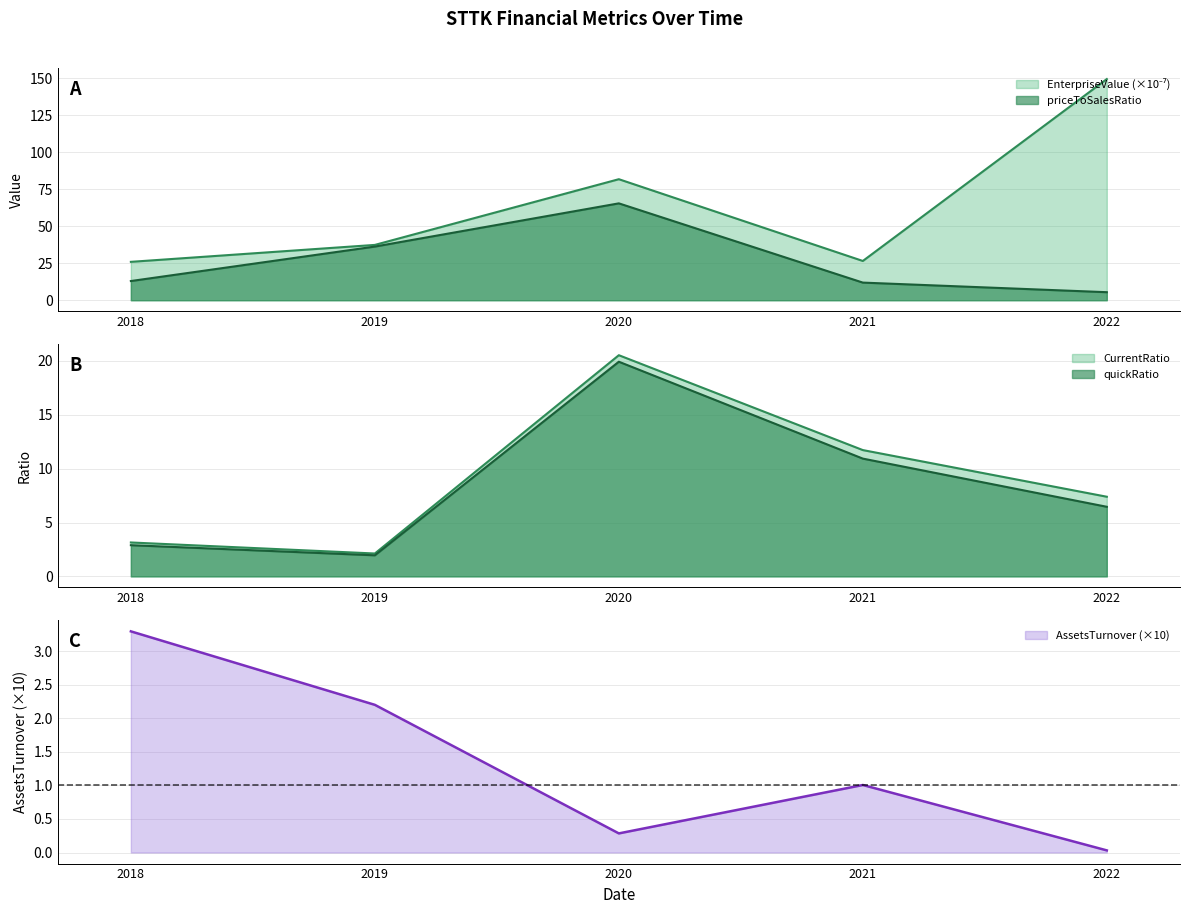

What is the minimum value for CurrentRatio?

2.1